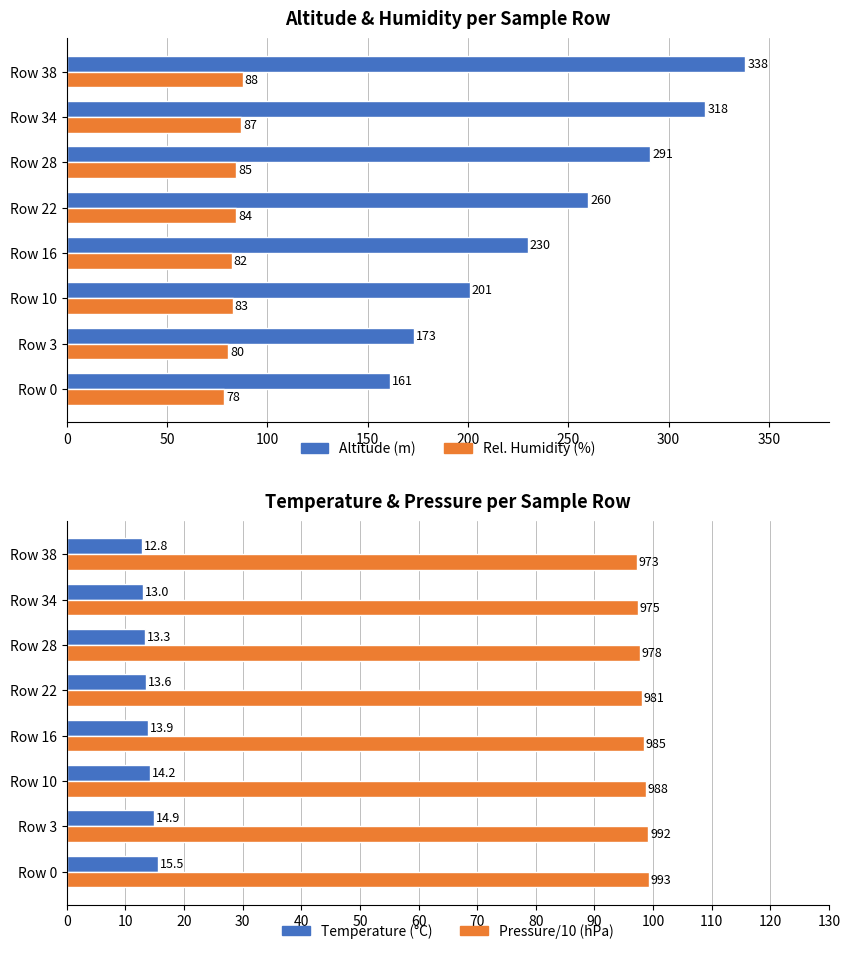

What is the difference between the maximum and minimum values in the Temperature (°C) series?

2.7